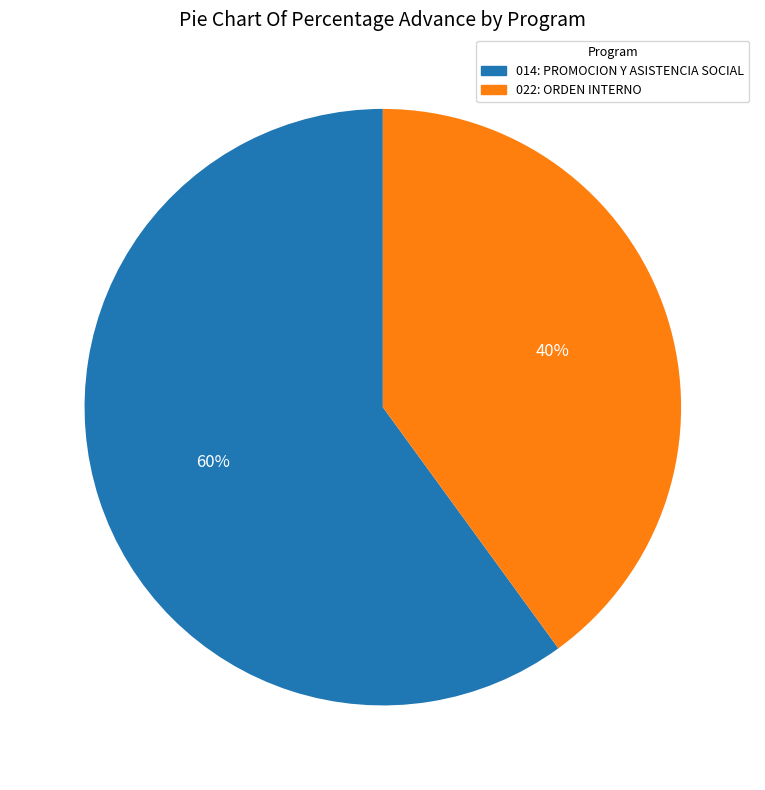

Is the sum of 022: ORDEN INTERNO and 014: PROMOCION Y ASISTENCIA SOCIAL greater than half?

Yes